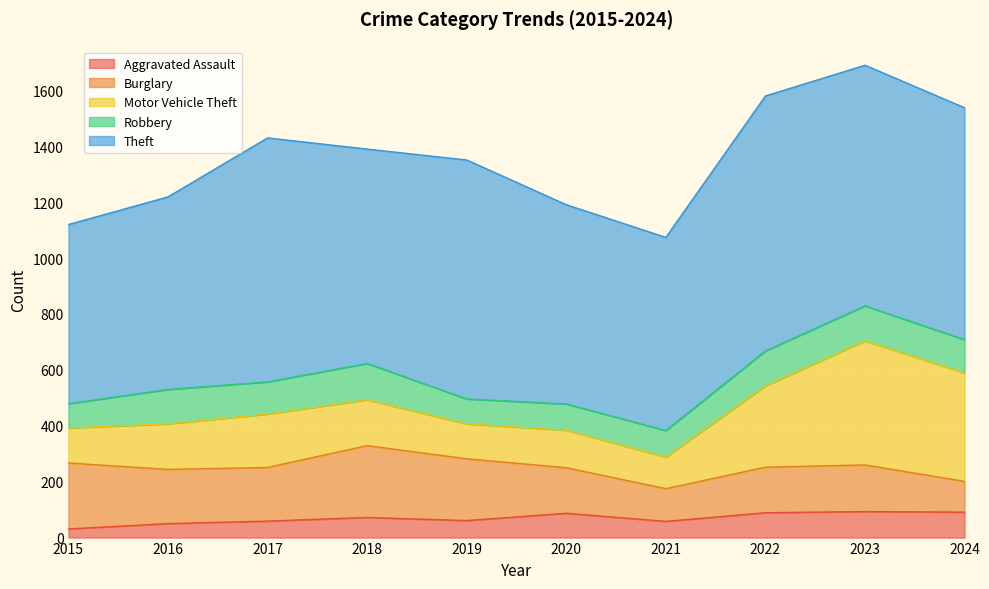

How many interior local valleys does the Aggravated Assault series have?

2